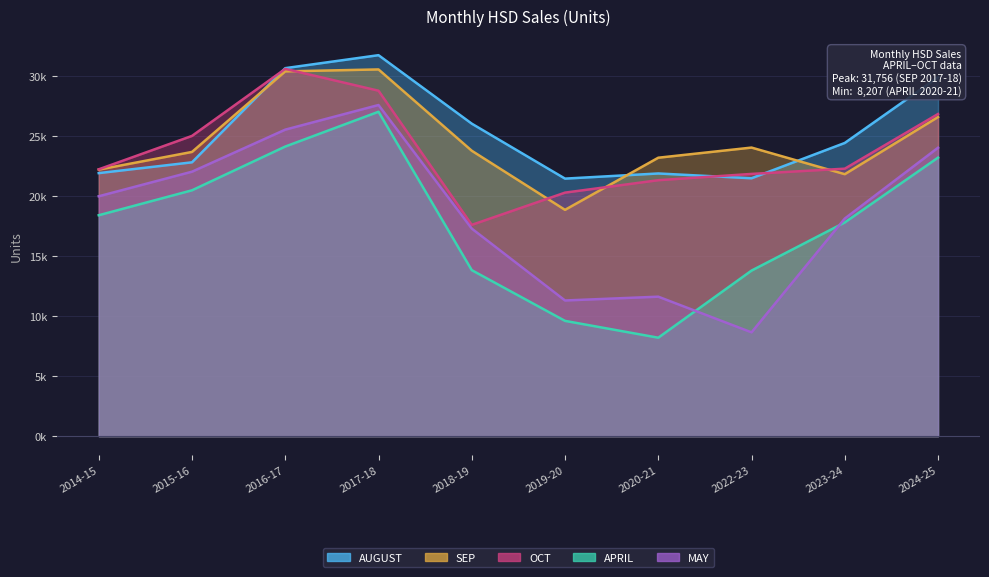

At which category does the chart reach its minimum across all series?

2020-21